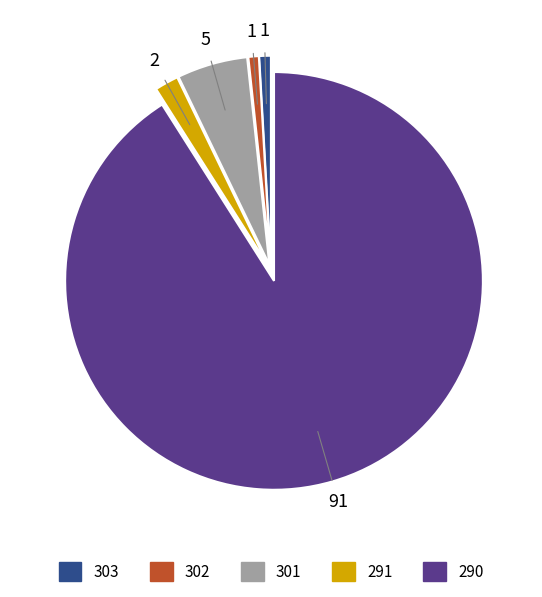

Is it true that 290 is 91% of the pie?

True